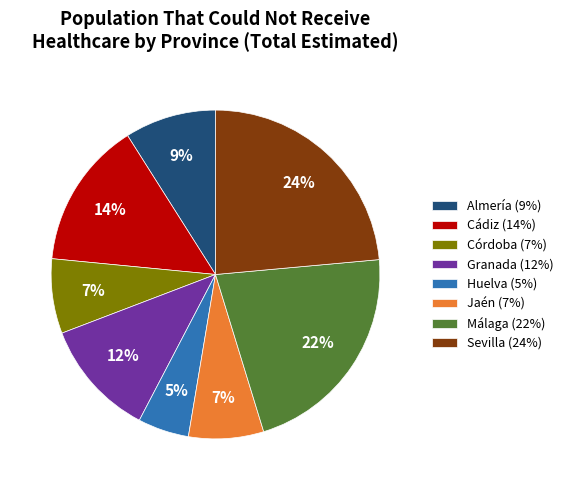

What is the largest slice in the pie chart?

Sevilla